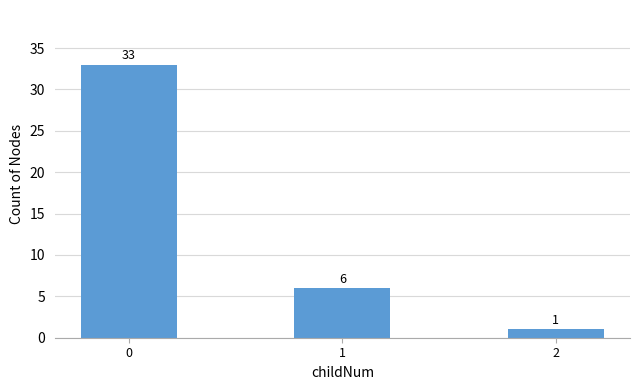

Reading left to right, list all the values displayed in this chart.

33	6	1